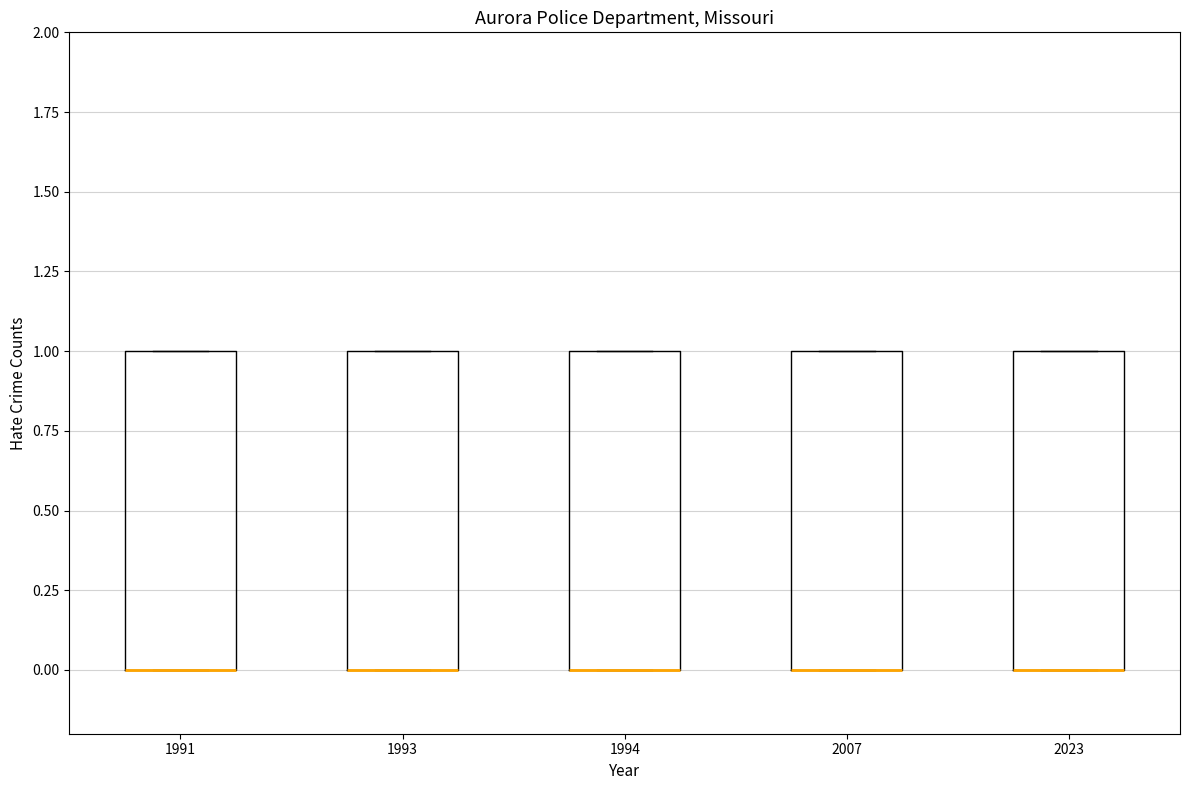

Reading left to right, read every box against the y-axis: the position of its median line, the range the box covers, and the ends of its whiskers. The values are not printed on the chart, so give them approximately, as read against the axis.

1991: median 0 (drawn on the box's lower edge), box 0 to 1, whiskers 0 to 1
1993: median 0 (drawn on the box's lower edge), box 0 to 1, whiskers 0 to 1
1994: median 0 (drawn on the box's lower edge), box 0 to 1, whiskers 0 to 1
2007: median 0 (drawn on the box's lower edge), box 0 to 1, whiskers 0 to 1
2023: median 0 (drawn on the box's lower edge), box 0 to 1, whiskers 0 to 1